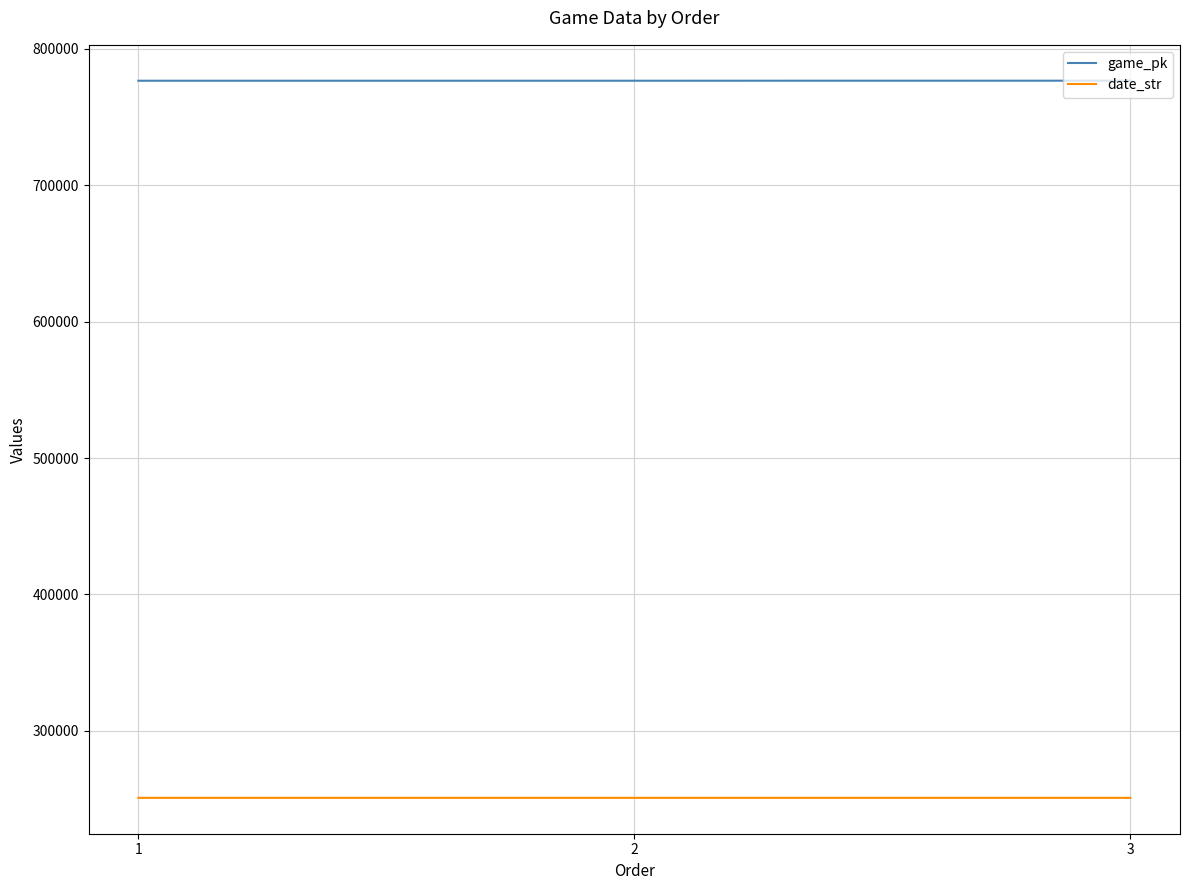

What is the spread (max minus min) of values at 3?

525883